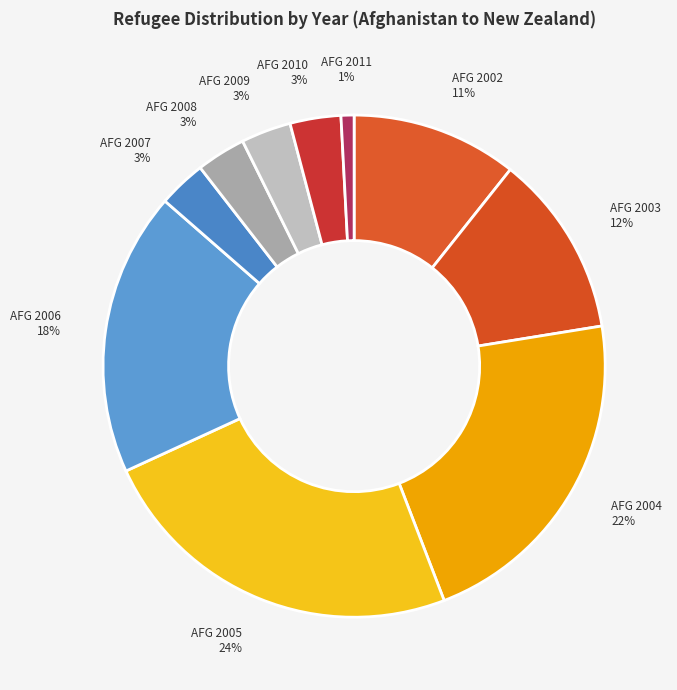

Between AFG 2011 and AFG 2010, which is larger?

AFG 2010